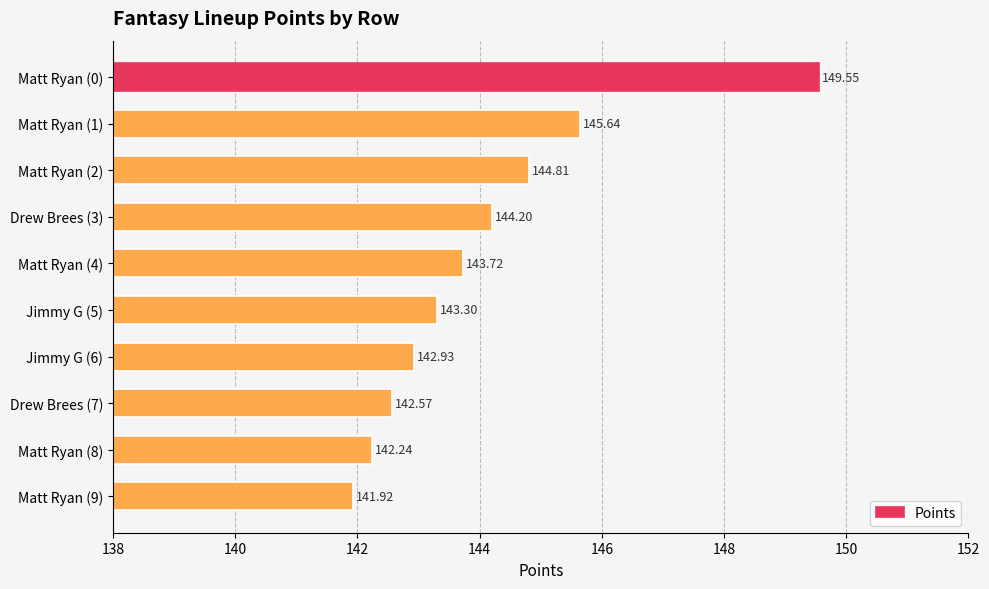

Which label corresponds to the largest value in the chart?

Matt Ryan (0)